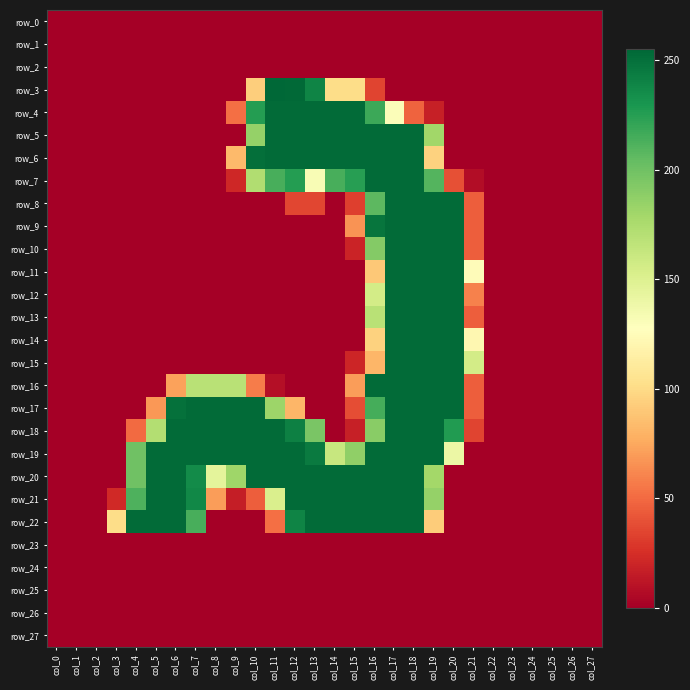

How many row_5 values are between 0 and 253?

28